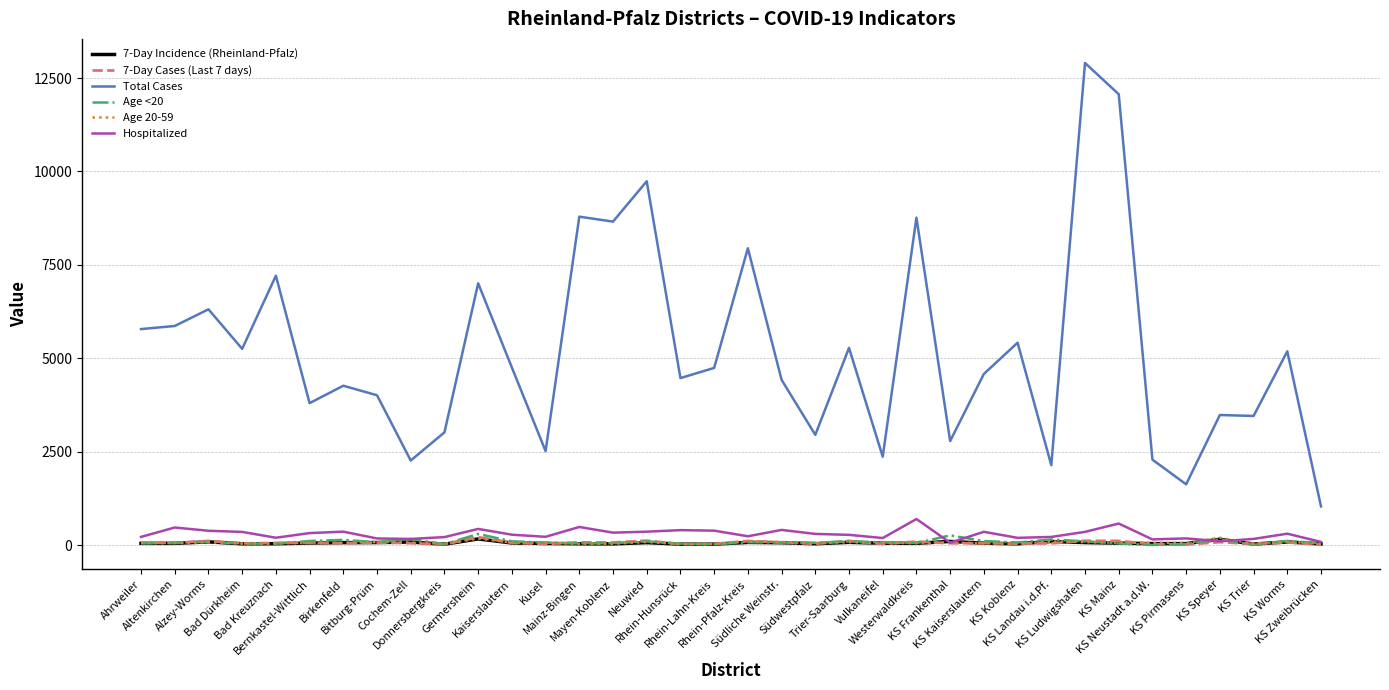

What is the maximum value for Age <20?

296.0